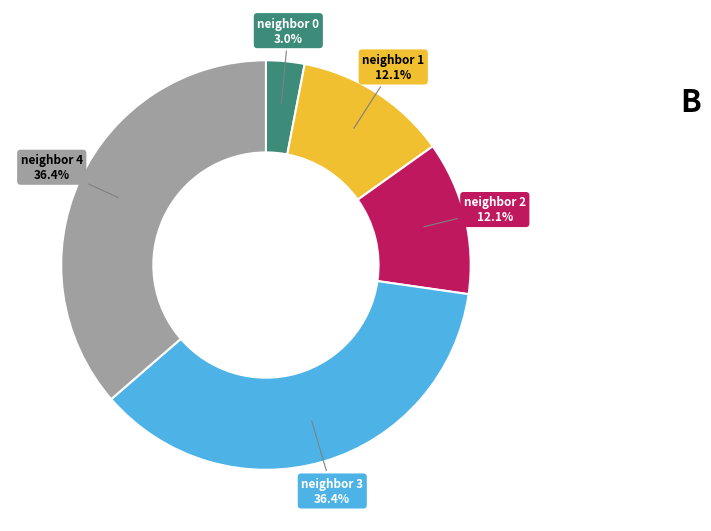

Is there any slice that represents more than half of the pie?

No